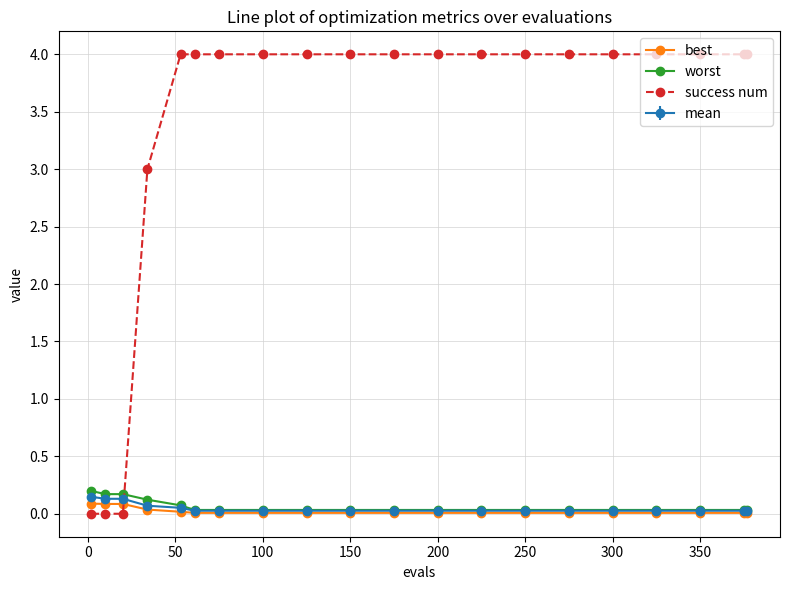

What is the value of the success num point at the 13th from the left?

4.0